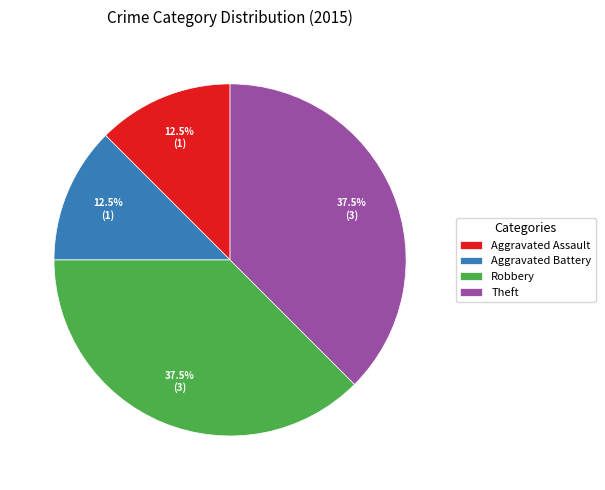

Combined, what portion of the pie is Theft and Robbery?

75.0%